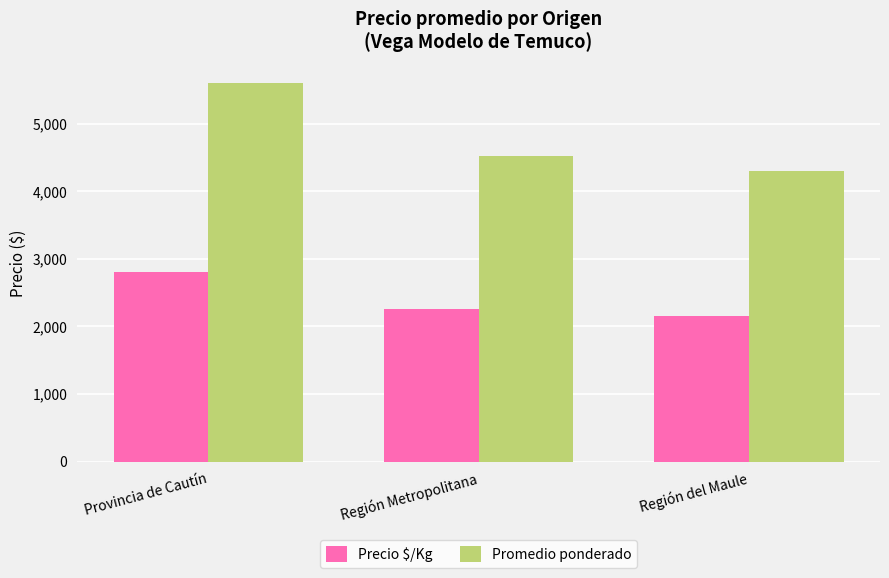

Which category has the lowest value in the Precio $/Kg series?

Región del Maule